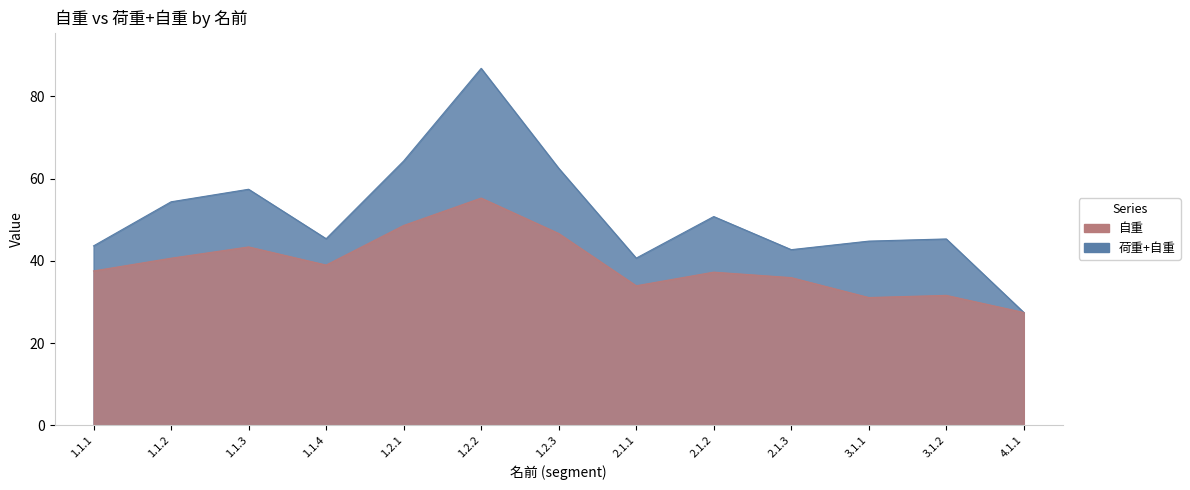

How many categories are shown in the chart?

13